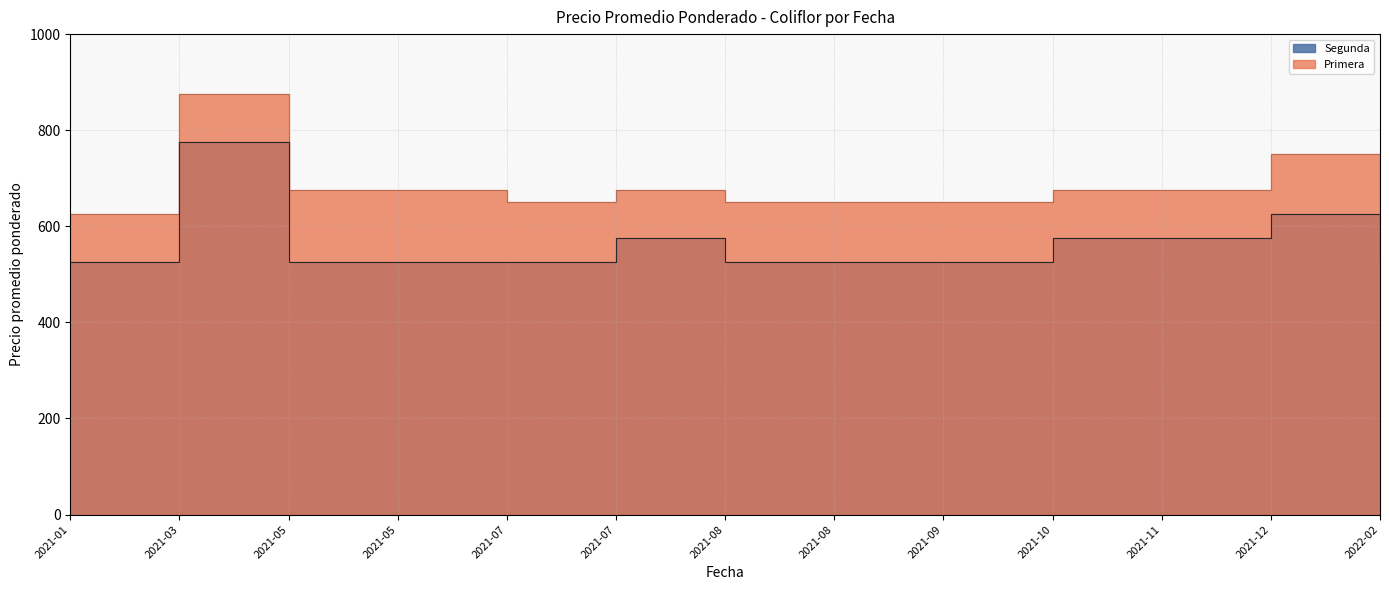

True or false: Primera has a value of 1175 at 2021-12.

False